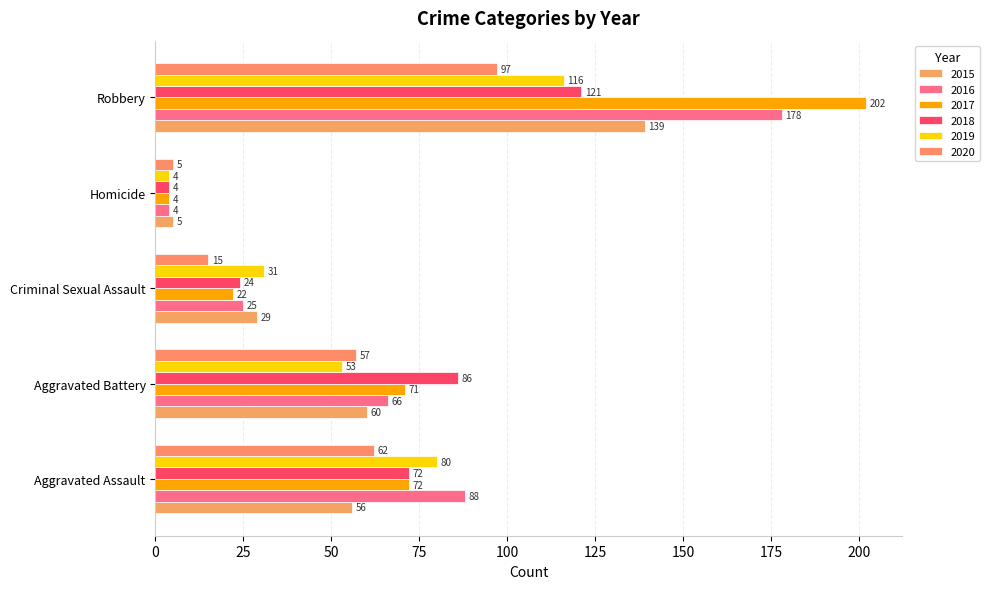

What is the difference between the maximum and second lowest values in the 2020 series?

82